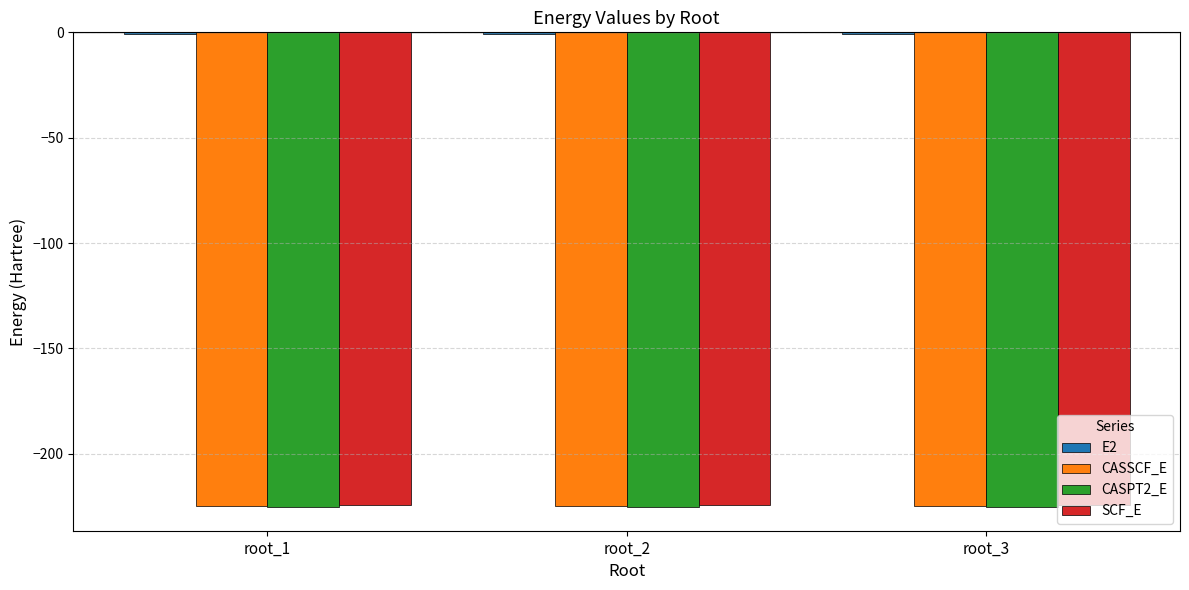

How many groups of bars are there?

3